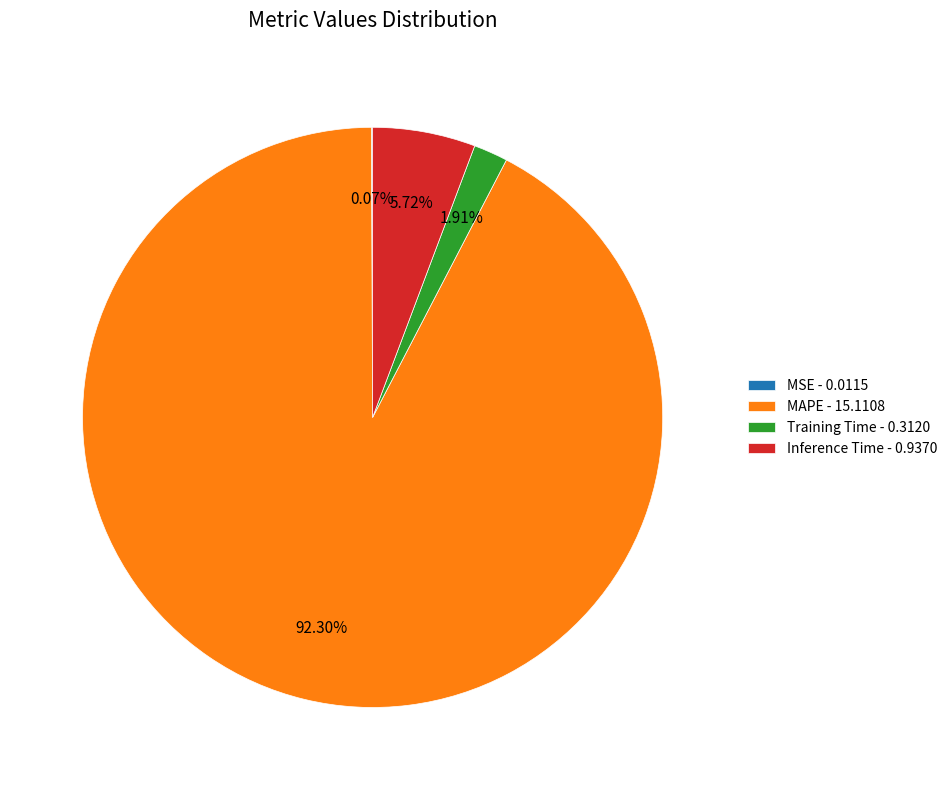

Which category accounts for the majority?

MAPE